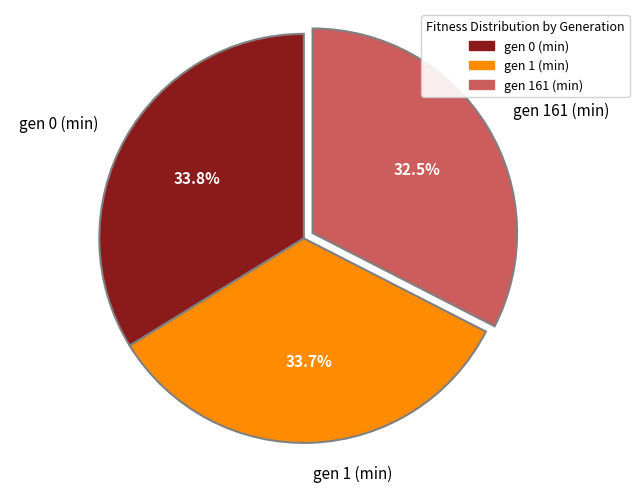

Combined, what portion of the pie is gen 0 (min) and gen 161 (min)?

66.3%